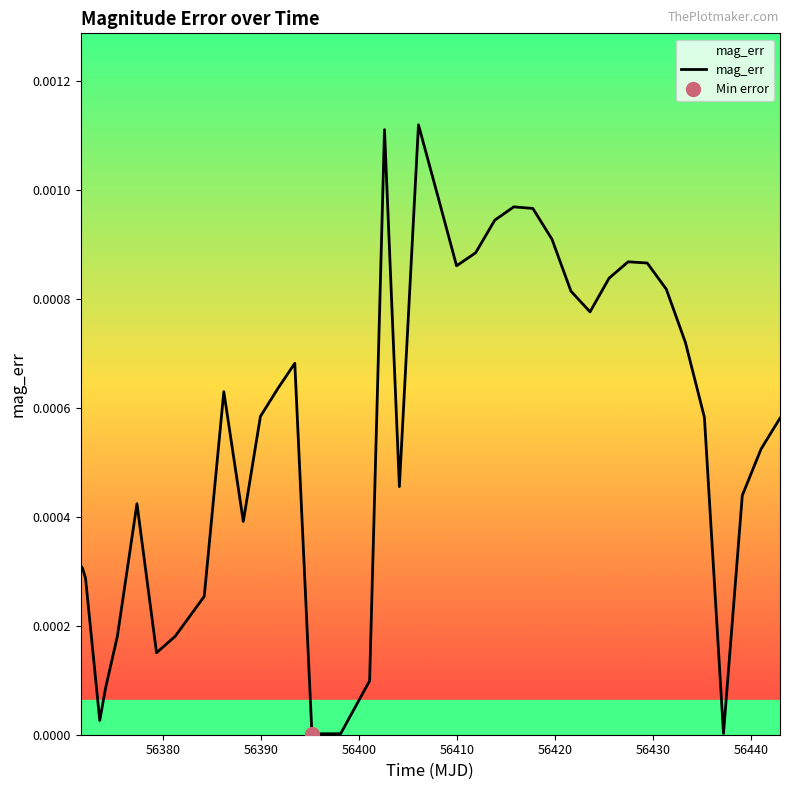

At which category does the data reach its first local peak?

56377.3